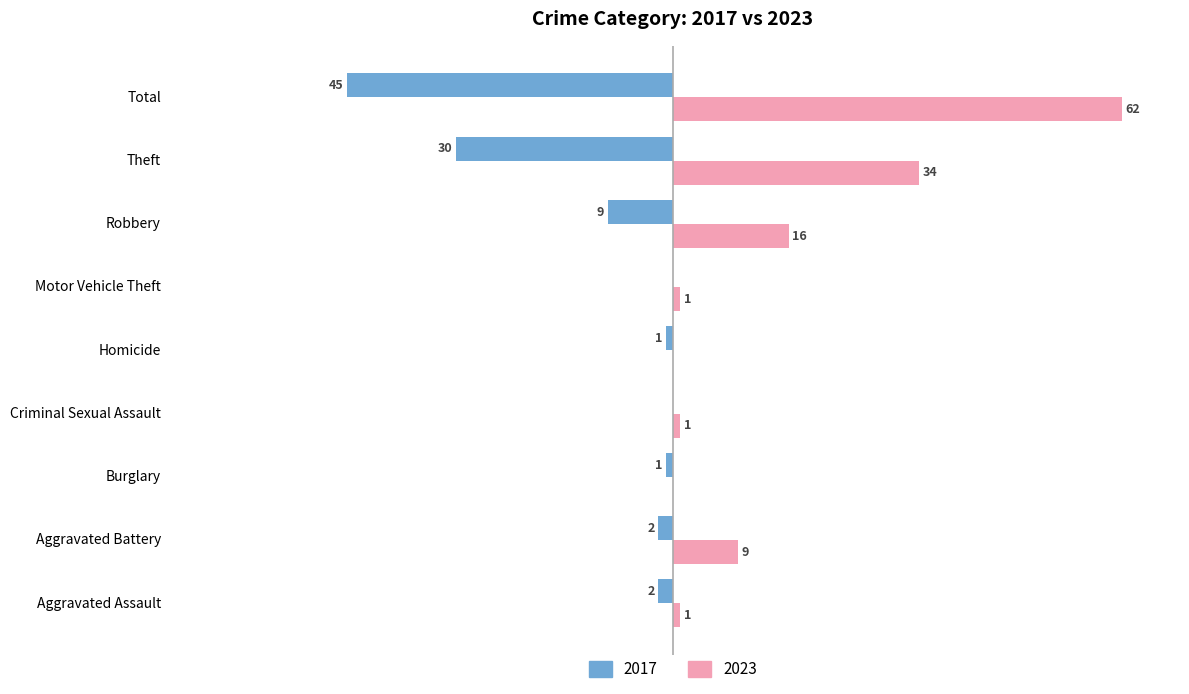

Is the value of 2017 at Total greater than the value of 2023 at Total?

No